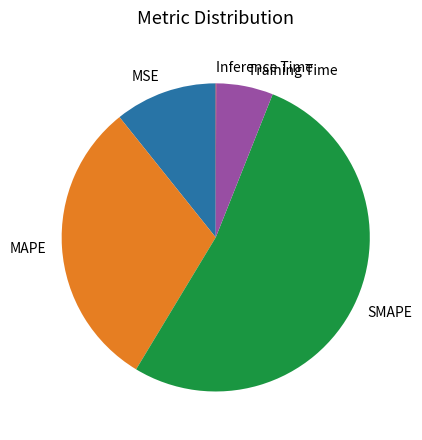

True or false: Training Time accounts for 1% of the total.

False